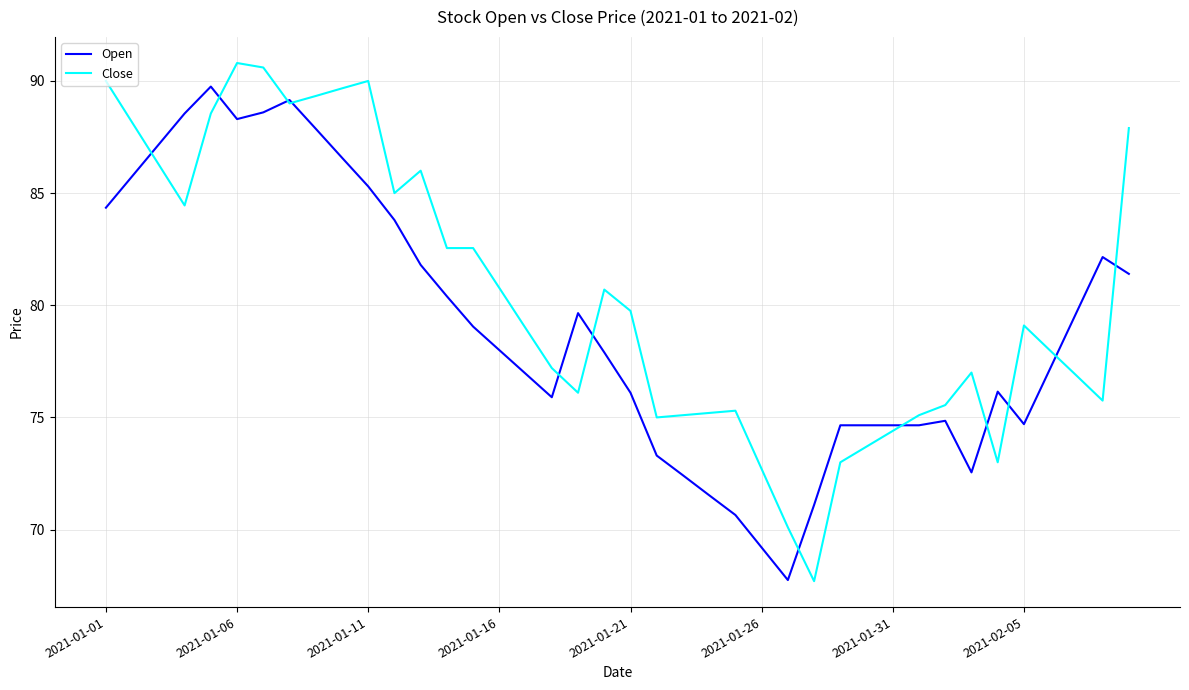

How many lines are shown in the chart?

2